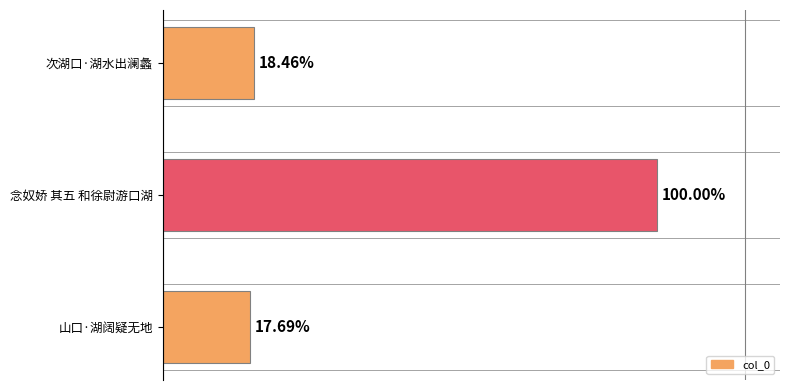

Does the chart contain any negative values?

No